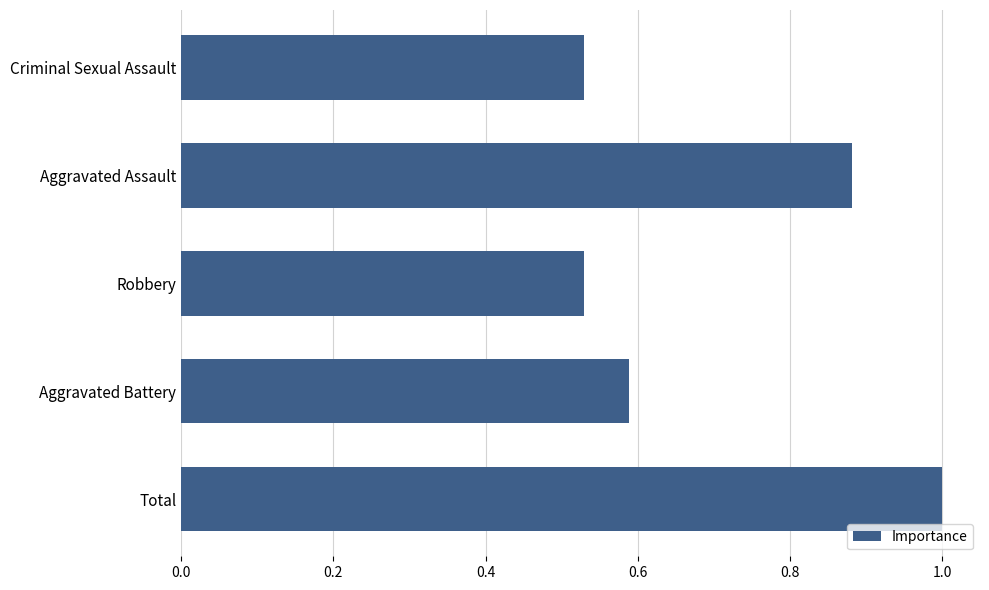

Is it true that the value at Robbery is 0.3?

False